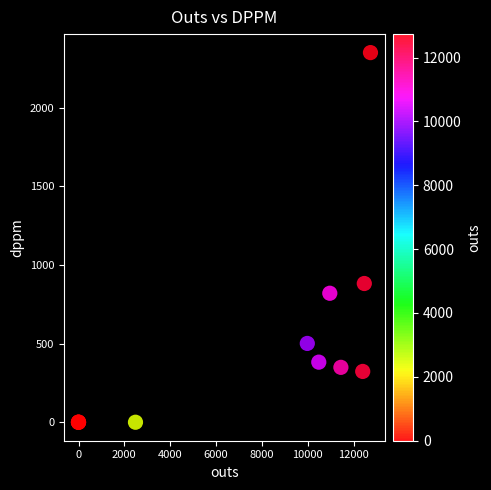

What Y value in the scatter plot is closest to 1175?

882